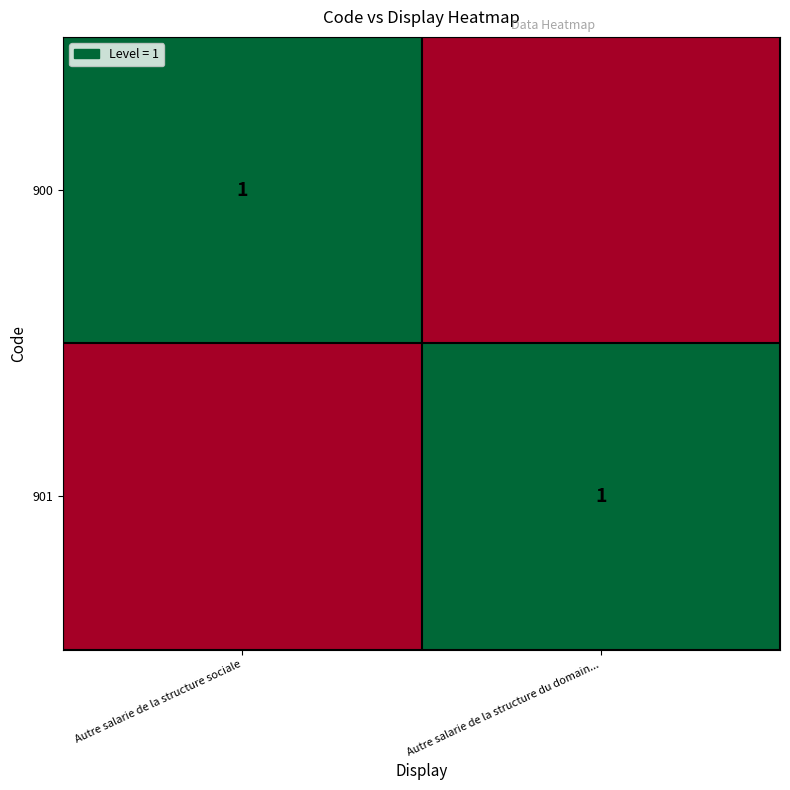

Between Autre salarie de la structure du domain... and Autre salarie de la structure sociale, which is larger?

Autre salarie de la structure sociale